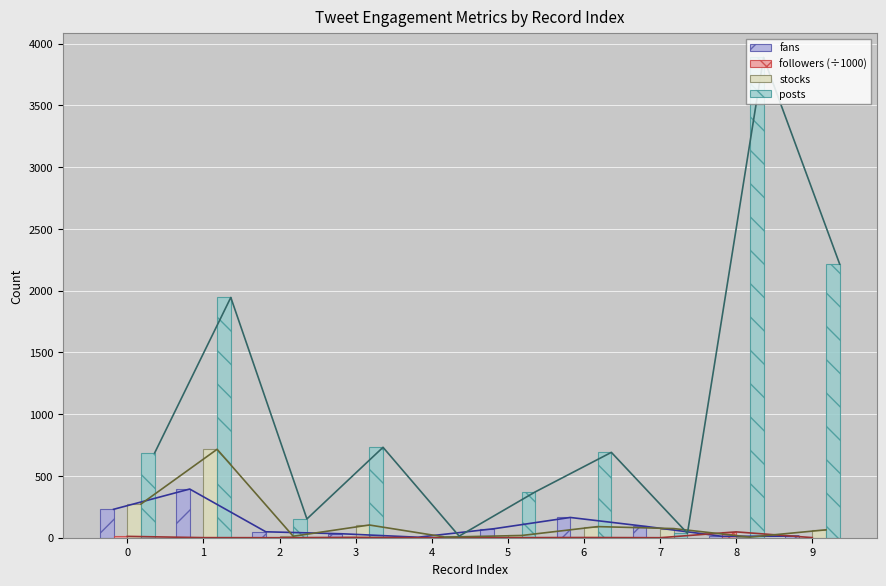

What is the difference between the highest and lowest values at 8?

3883.0